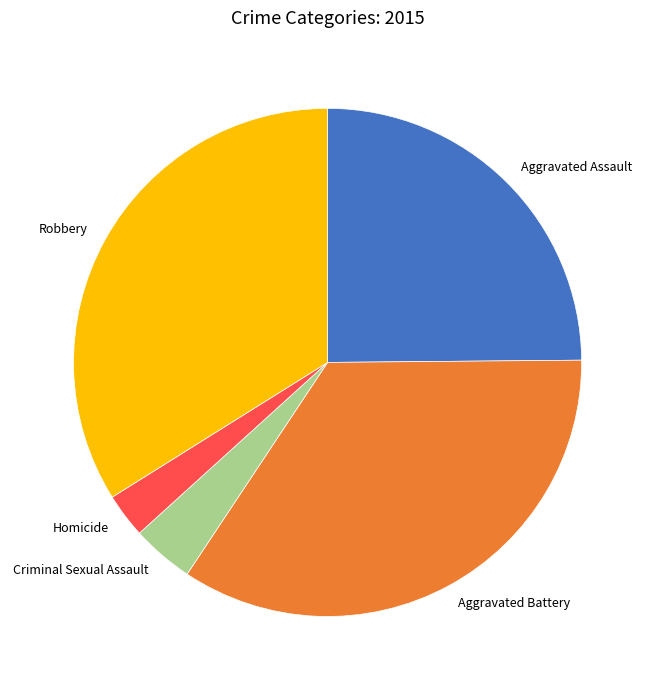

Rank the categories by value from highest to lowest.

Aggravated Battery, Robbery, Aggravated Assault, Criminal Sexual Assault, Homicide